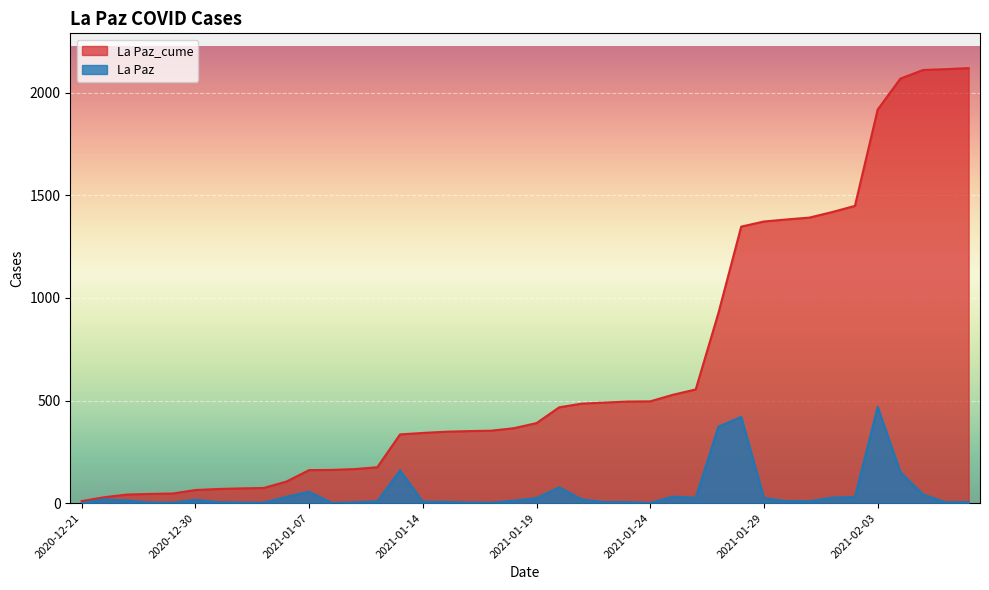

What is the label of the 16th point from the left?

2021-01-14